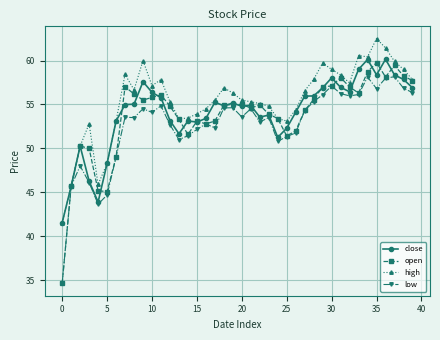

What is the value of the high point at the 14th from the left?

53.4